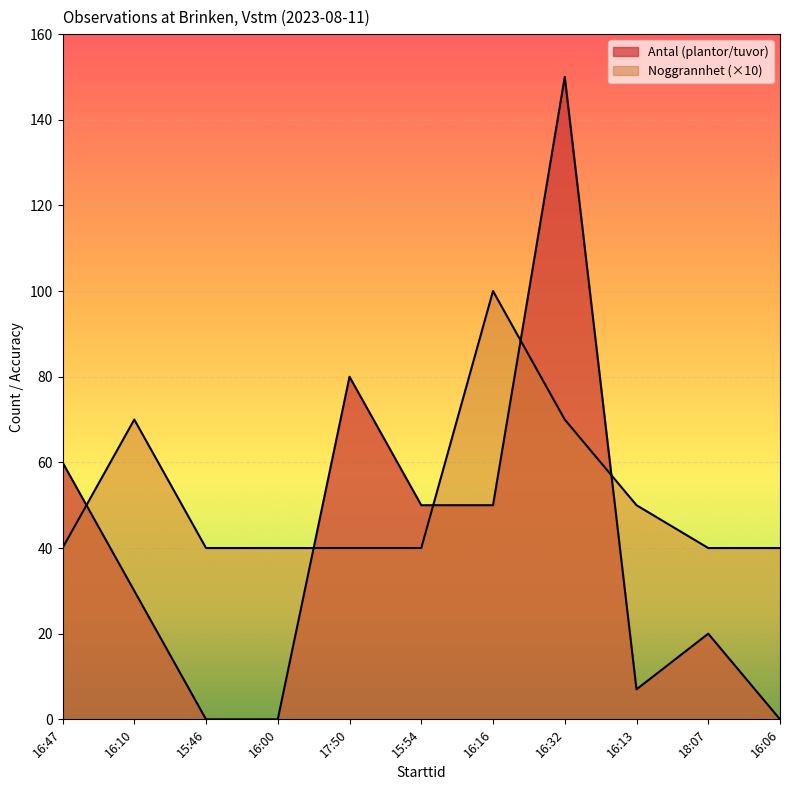

What is the spread (max minus min) of values at 17:50?

40